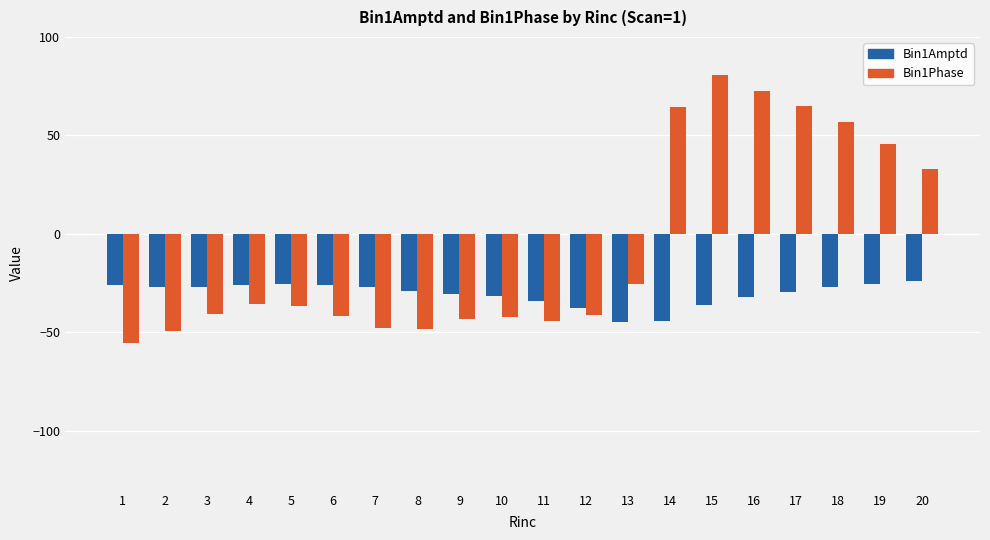

How many positive values does the Bin1Phase series have?

7